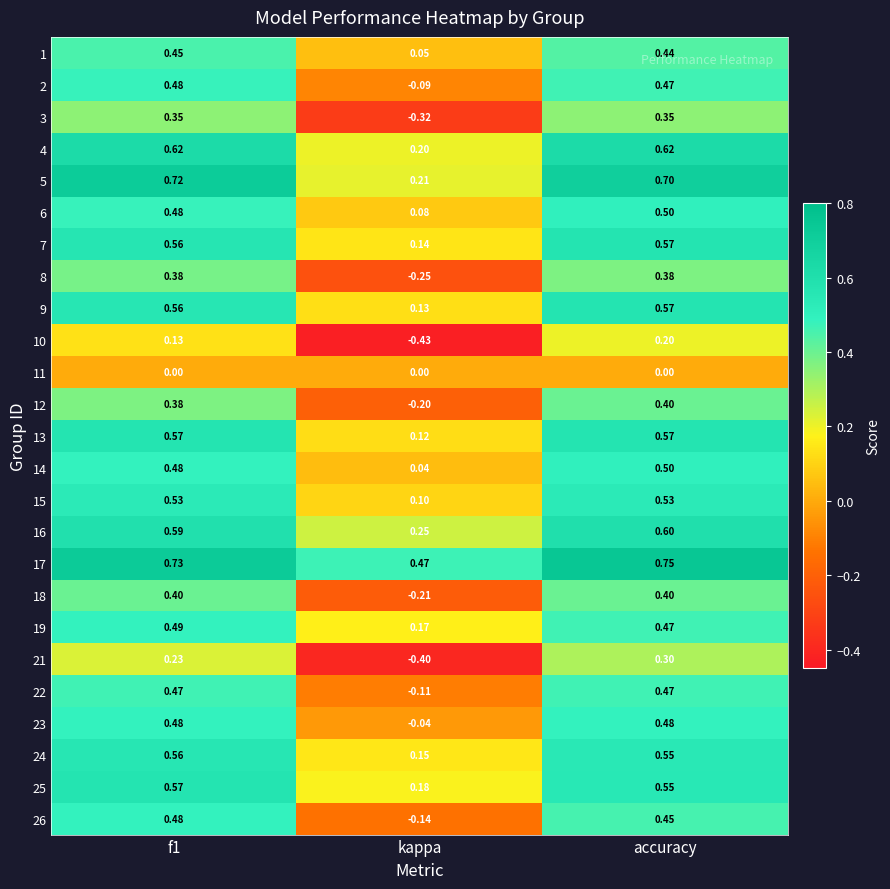

Is the value of 26 at f1 greater than the value of 4 at accuracy?

No